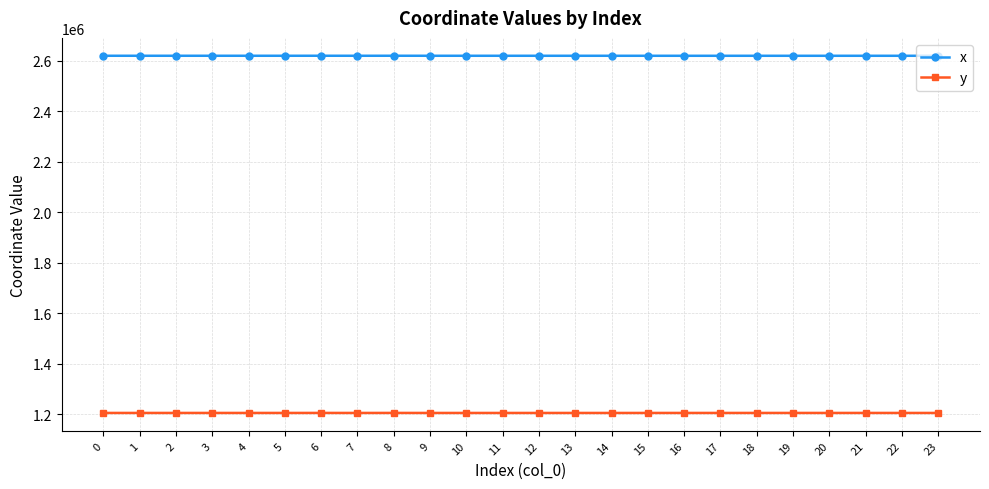

What is the spread (max minus min) of values at 3?

1412709.2